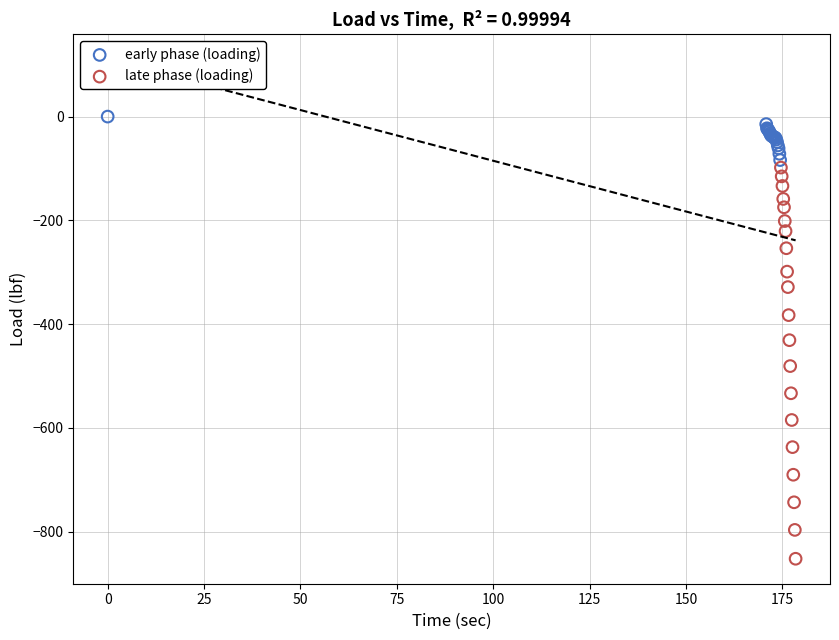

Which series reaches the minimum Y coordinate?

late phase (loading)